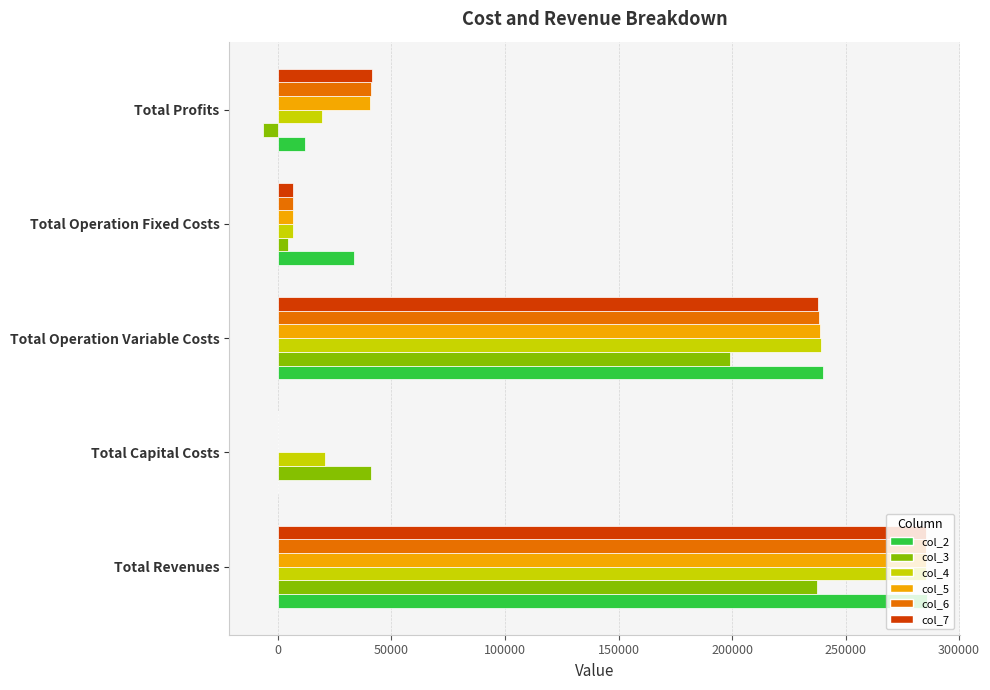

Which series has the widest spread of values?

col_2